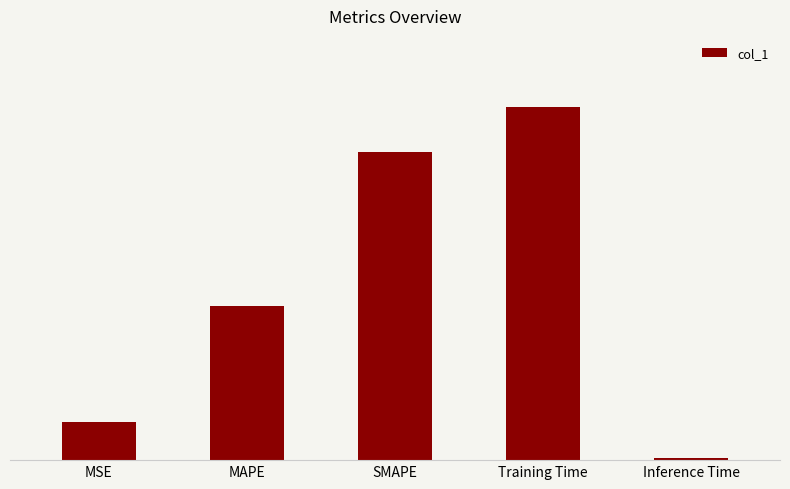

Count the number of categories in the chart.

5